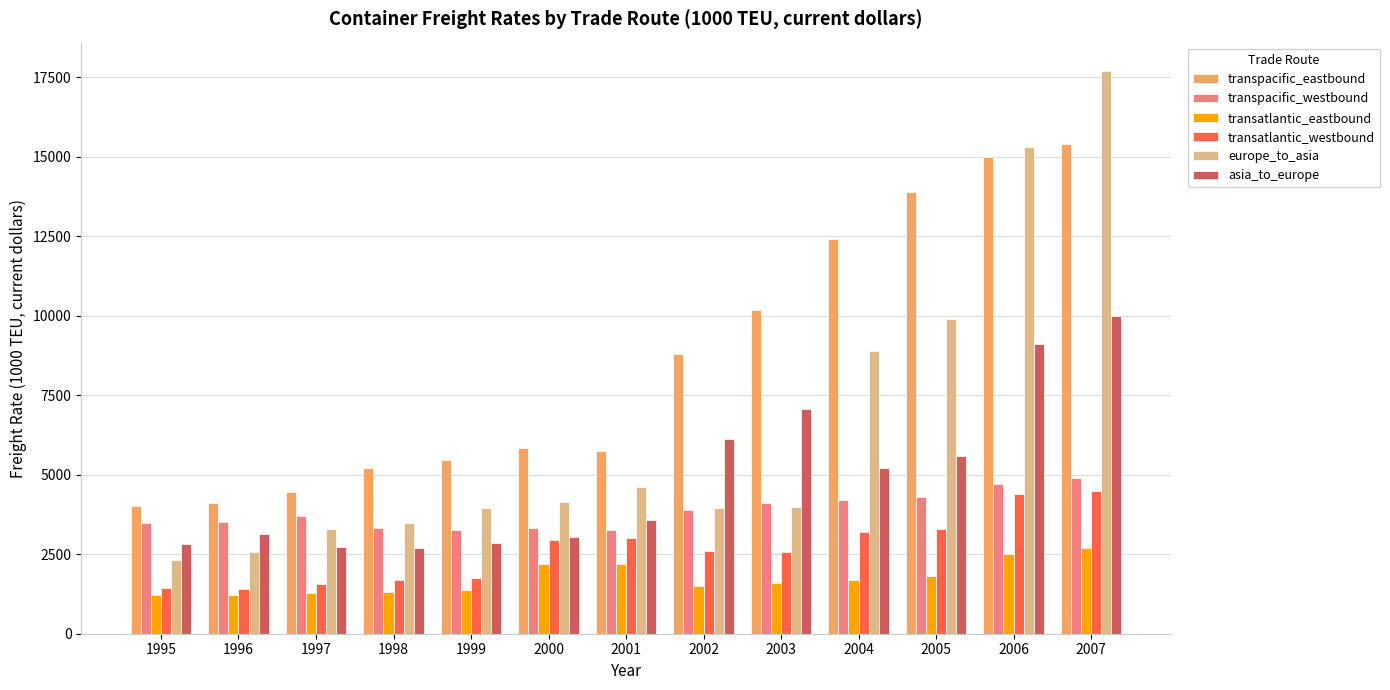

Which series changed the most between 2001 and 2005?

transpacific_eastbound